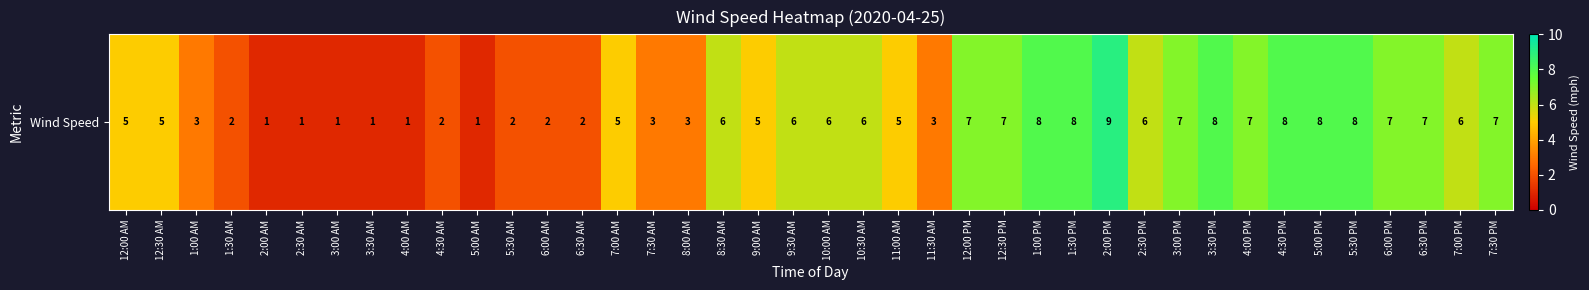

Rank the categories by value from lowest to highest.

2:00 AM, 2:30 AM, 3:00 AM, 3:30 AM, 4:00 AM, 5:00 AM, 1:30 AM, 4:30 AM, 5:30 AM, 6:00 AM, 6:30 AM, 1:00 AM, 7:30 AM, 8:00 AM, 11:30 AM, 12:00 AM, 12:30 AM, 7:00 AM, 9:00 AM, 11:00 AM, 8:30 AM, 9:30 AM, 10:00 AM, 10:30 AM, 2:30 PM, 7:00 PM, 12:00 PM, 12:30 PM, 3:00 PM, 4:00 PM, 6:00 PM, 6:30 PM, 7:30 PM, 1:00 PM, 1:30 PM, 3:30 PM, 4:30 PM, 5:00 PM, 5:30 PM, 2:00 PM